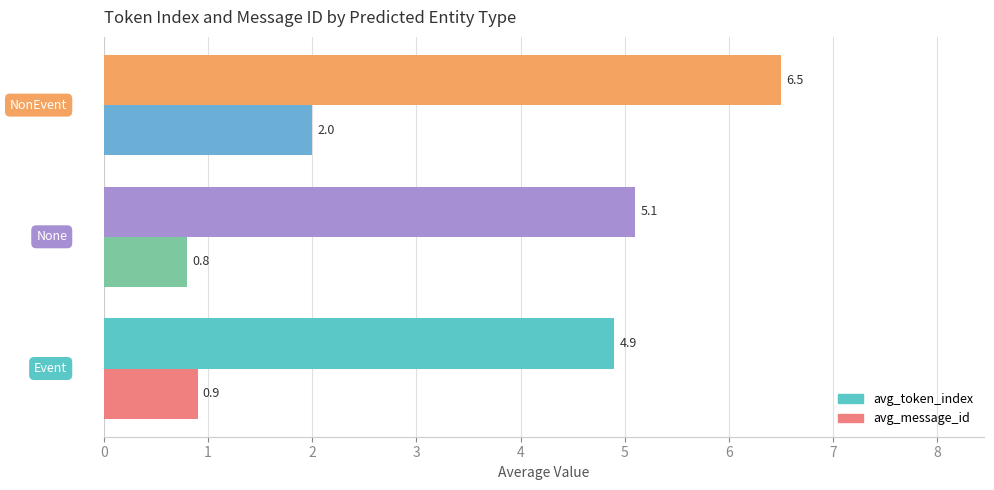

At which category is the sum across all series the highest?

NonEvent